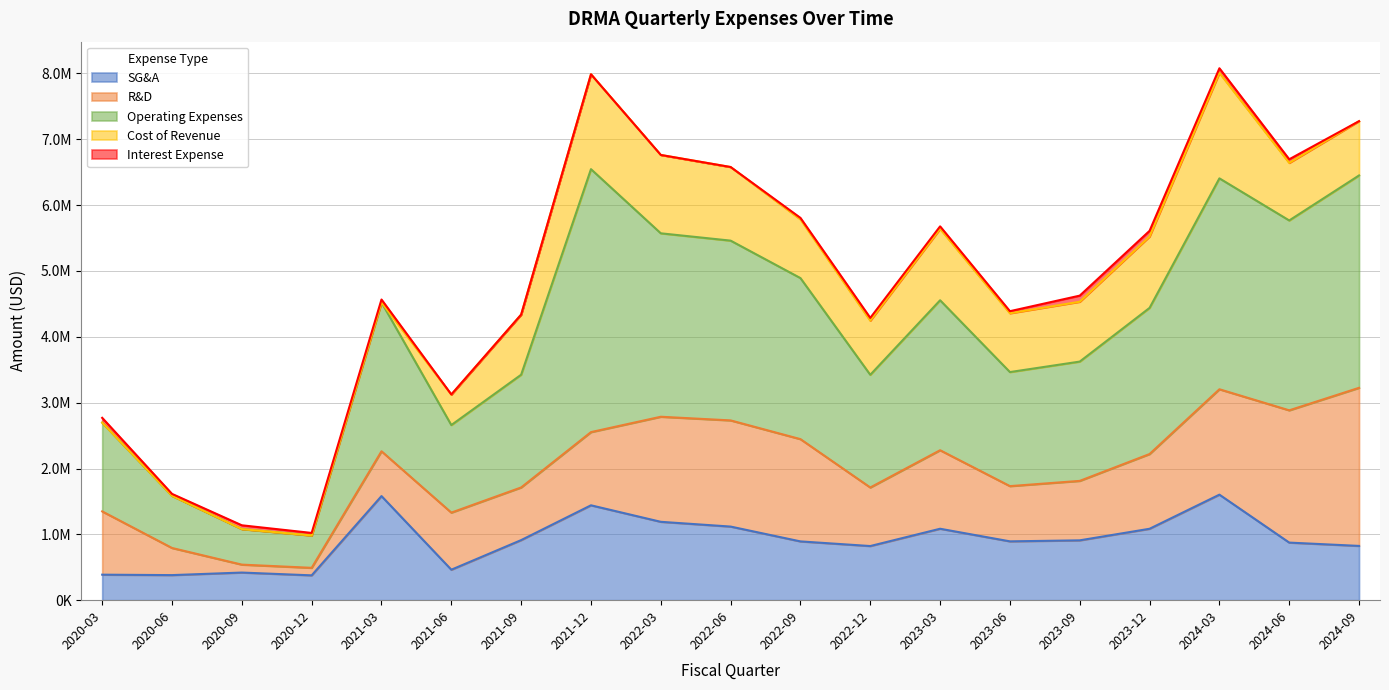

True or false: Cost of Revenue has a value of 909001 at 2023-09-30.

True